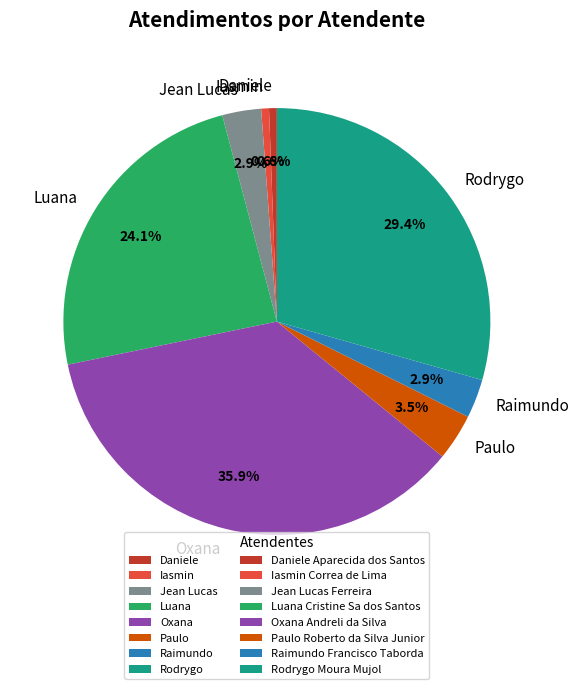

Which has a higher value, Rodrygo or Daniele?

Rodrygo